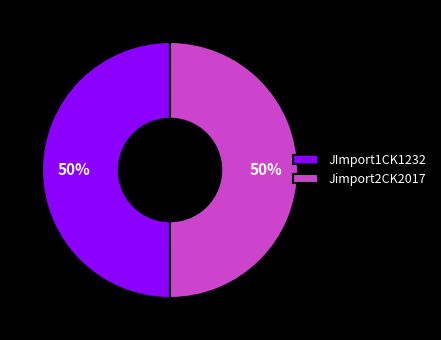

How many segments does this pie chart have?

2